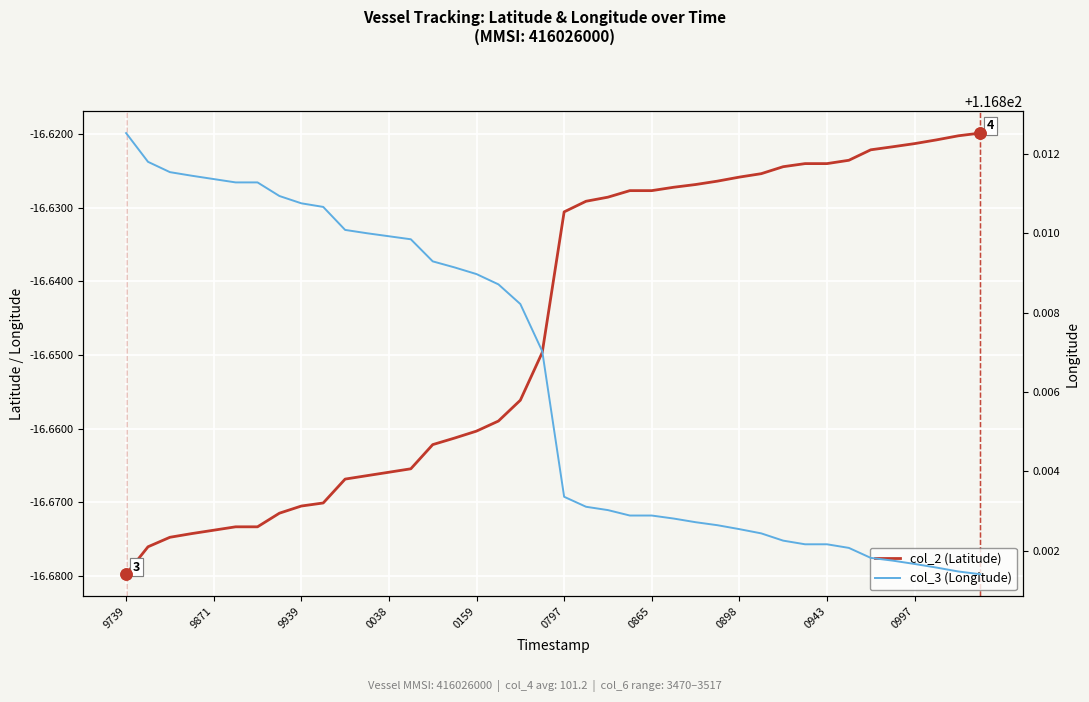

Rank the series by their maximum value, from highest to lowest.

col_3 (Longitude), col_2 (Latitude)